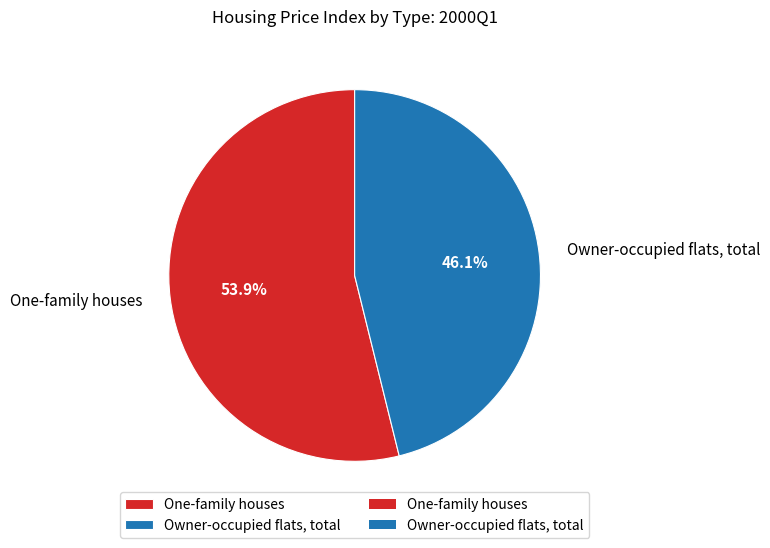

The One-family houses slice represents 44% of the pie. True or false?

False